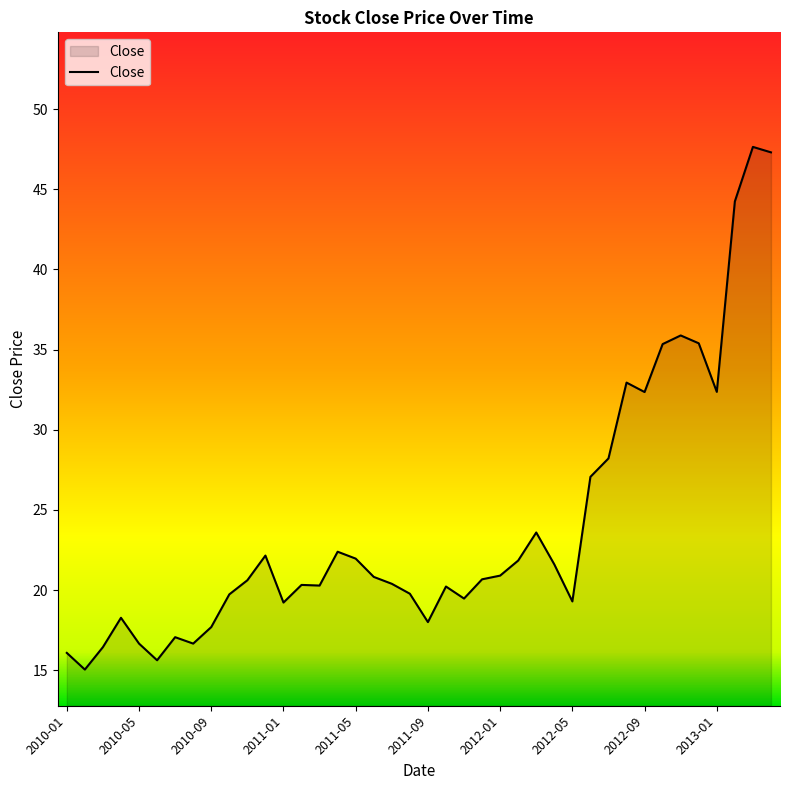

What is the smallest value displayed?

15.0